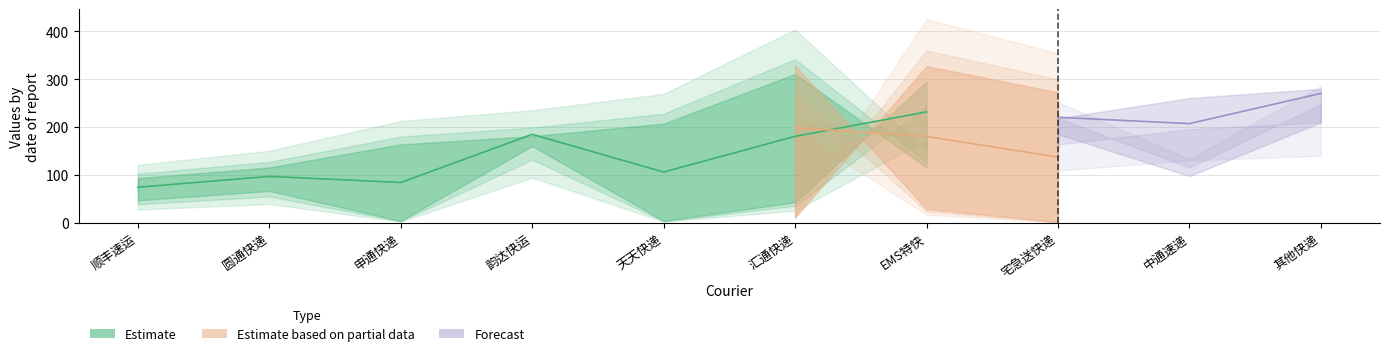

What is the label of the 1st point from the right?

其他快递